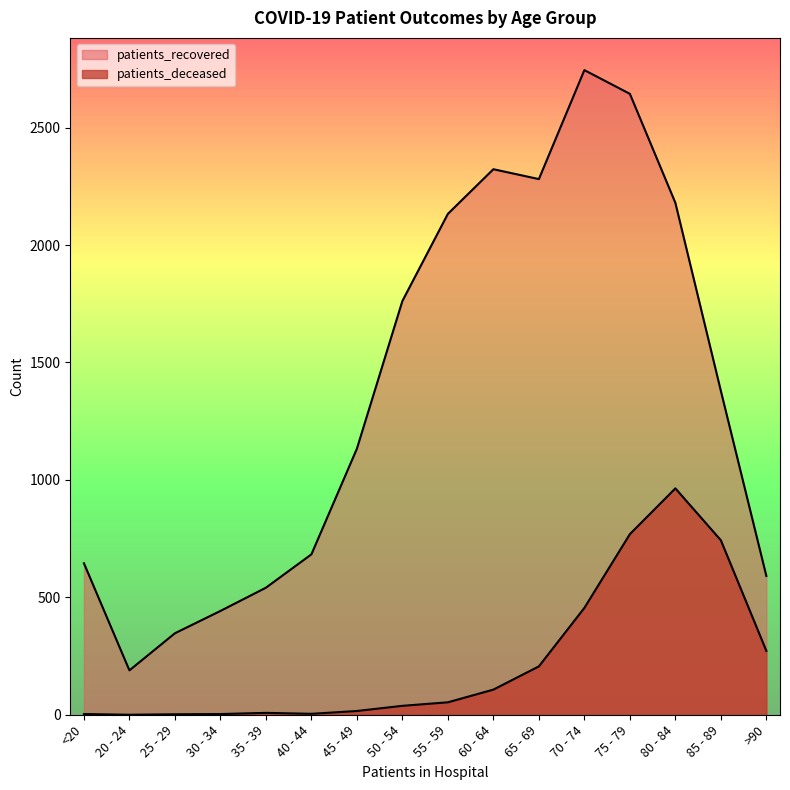

How many lines are shown in the chart?

2